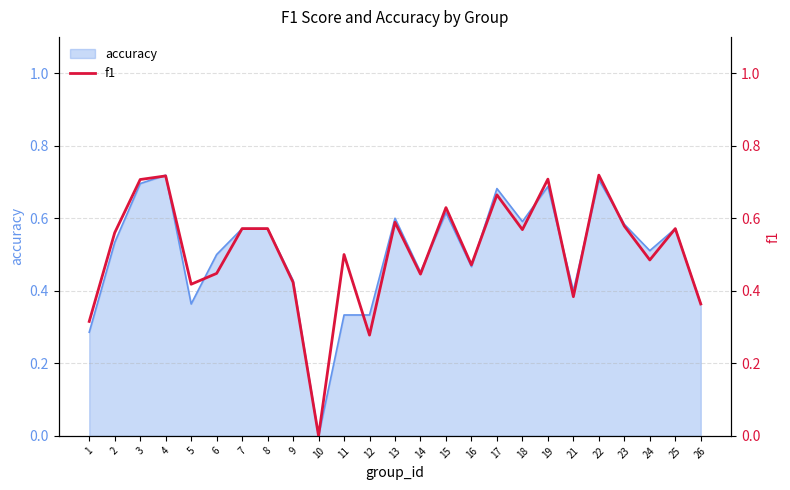

The chart shows a value of 0.2 at 6. True or false?

False